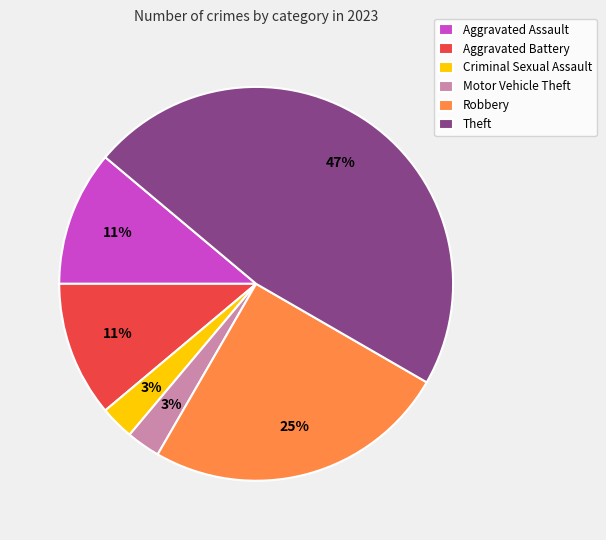

To the nearest percent, what is the difference between the largest and smallest slice percentages?

44%